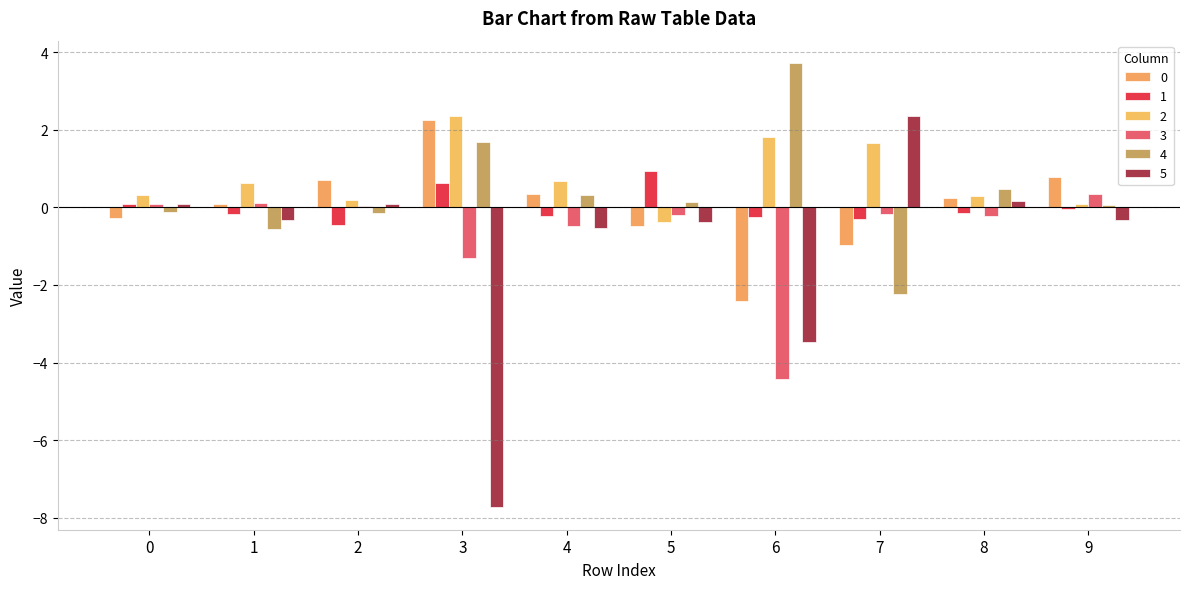

What is the difference between the maximum and minimum values in the 1 series?

1.4